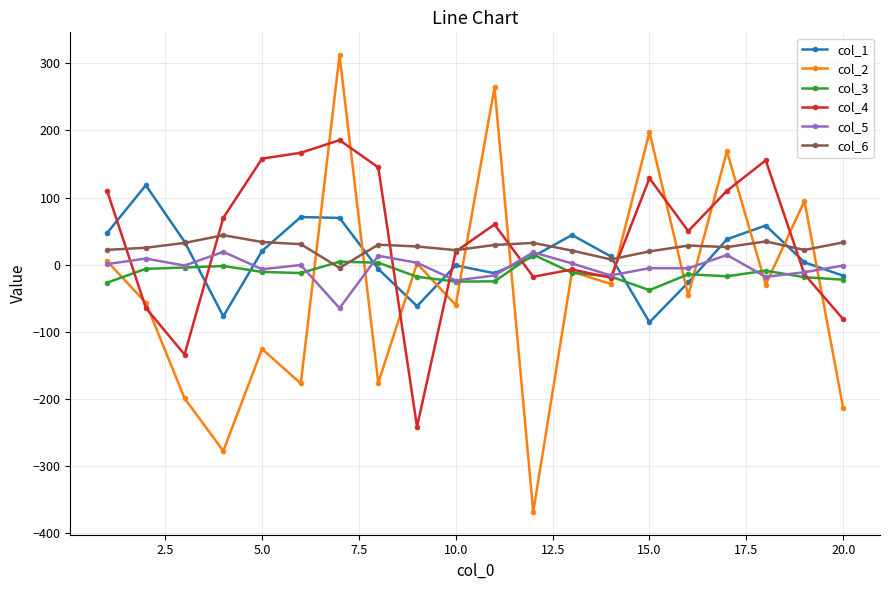

After their last crossing, which series has the higher values: col_2 or col_5?

col_5